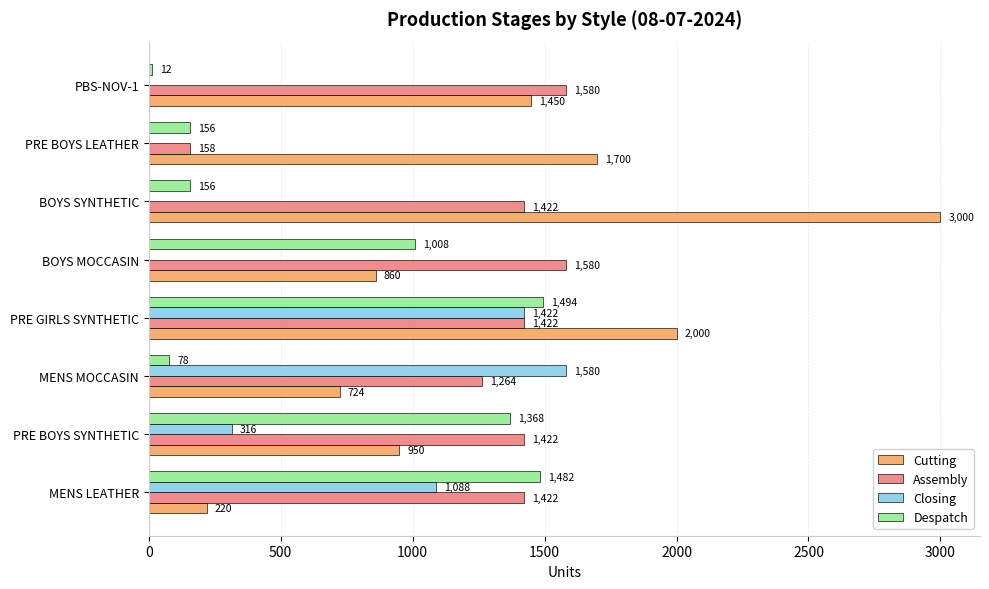

At which category is the sum across all series the highest?

PRE GIRLS SYNTHETIC